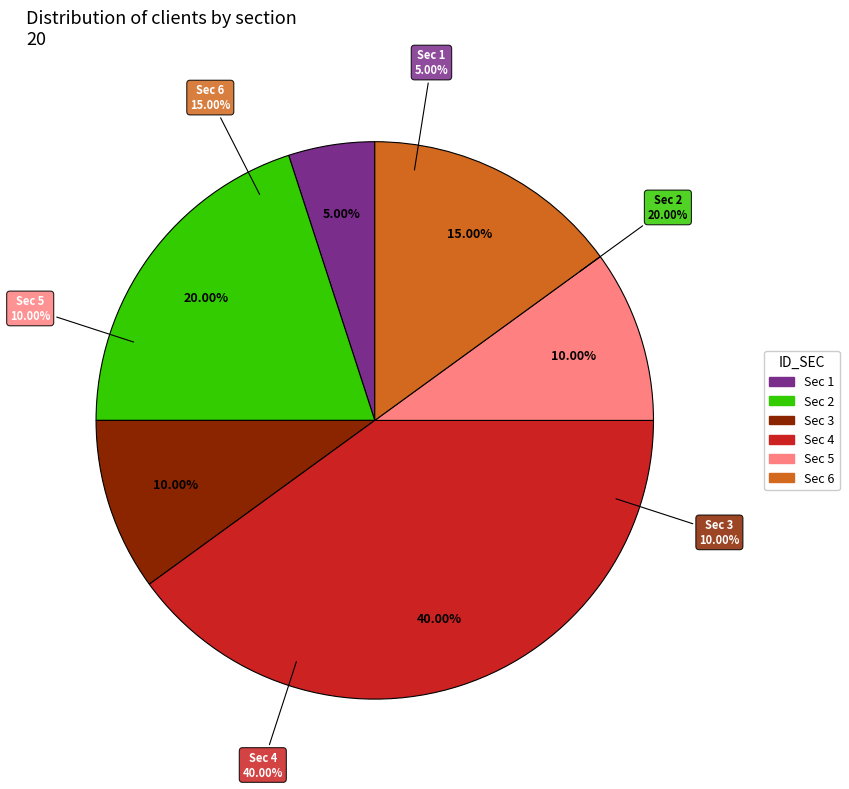

Is it true that Sec 4 is 29% of the pie?

False